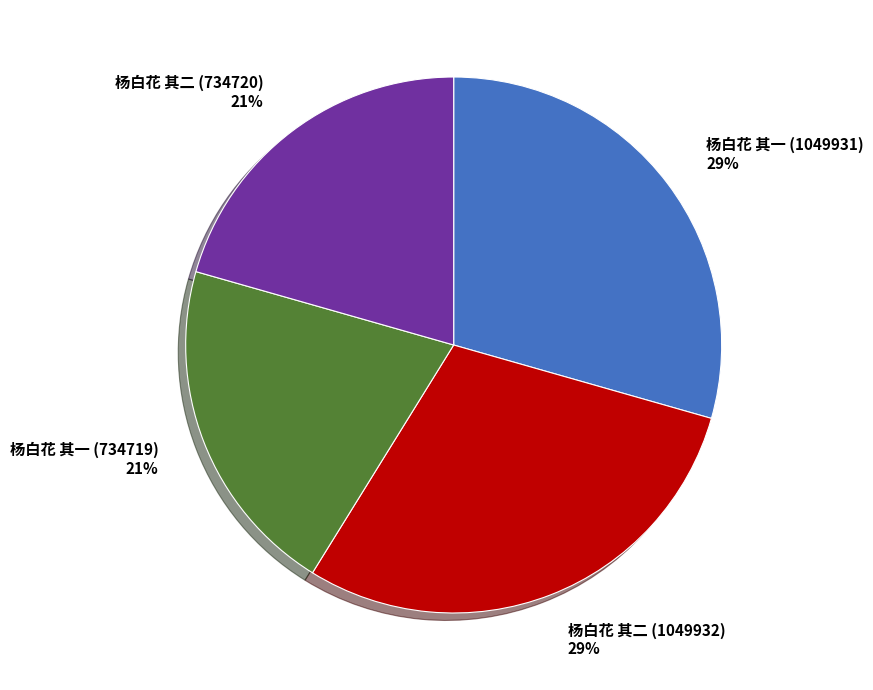

Approximately how many times larger is the value at 杨白花 其二 (1049932) compared to 杨白花 其二 (734720)?

1.4